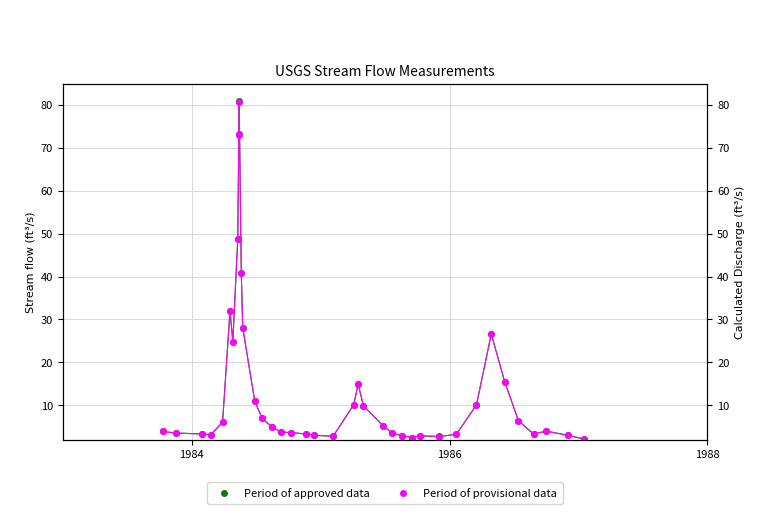

How many times do Period of provisional data and Period of approved data cross each other?

19